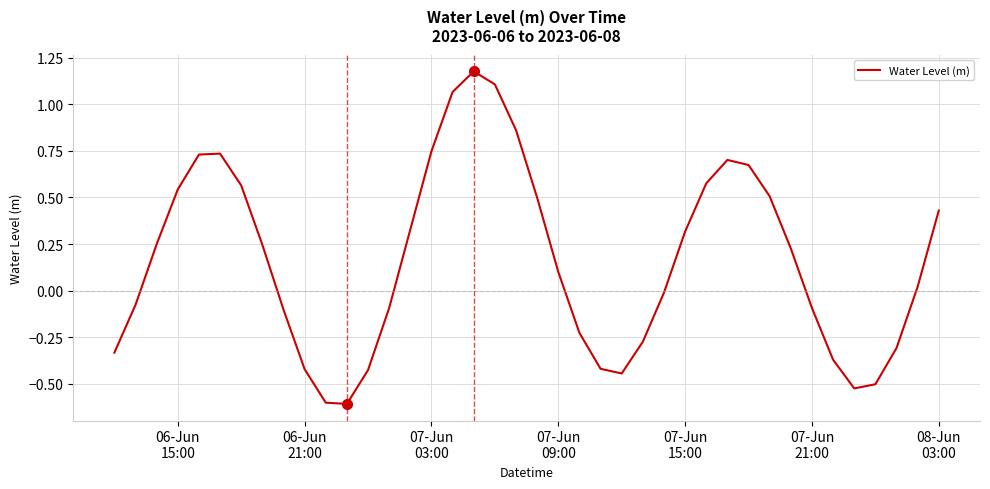

What is the difference between the second highest and second lowest values?

1.7